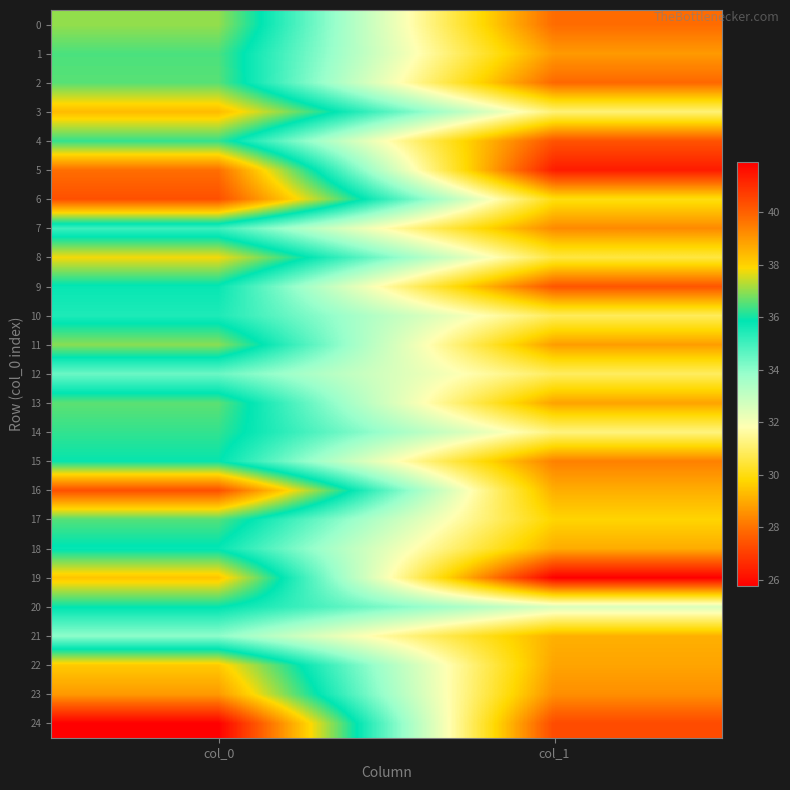

Which series has the largest total across all categories?

6